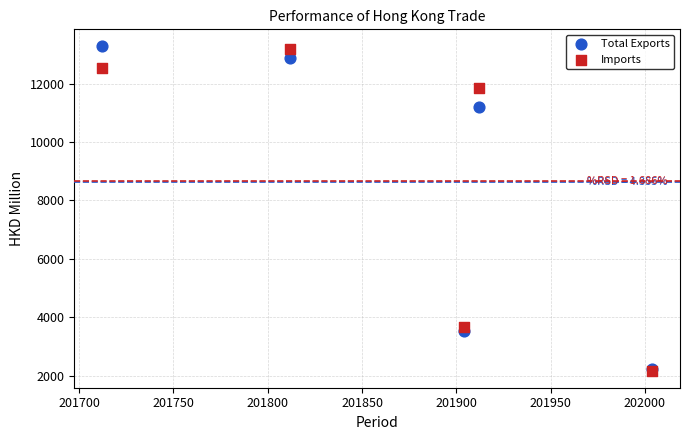

Across all series, what Y value is closest to 7719?

11204.5